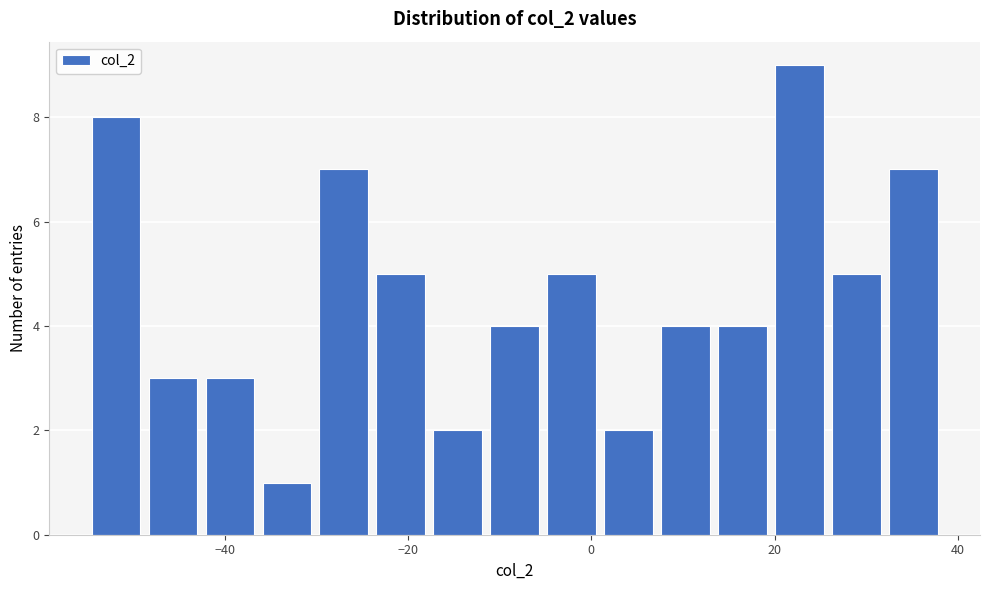

Around what value on the x-axis is the tallest bar? Give the approximate position of its centre, as read against the axis.

22